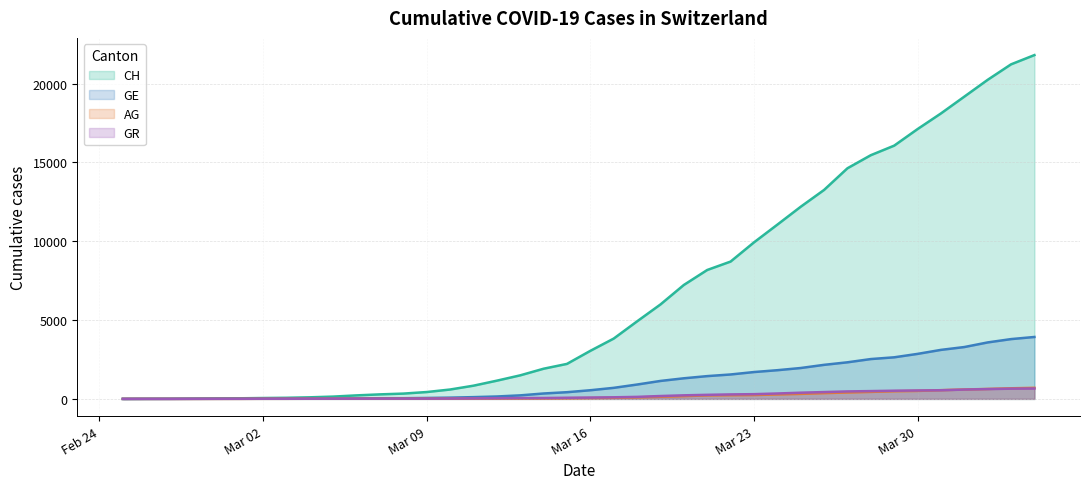

True or false: CH and AG cross at least once.

False